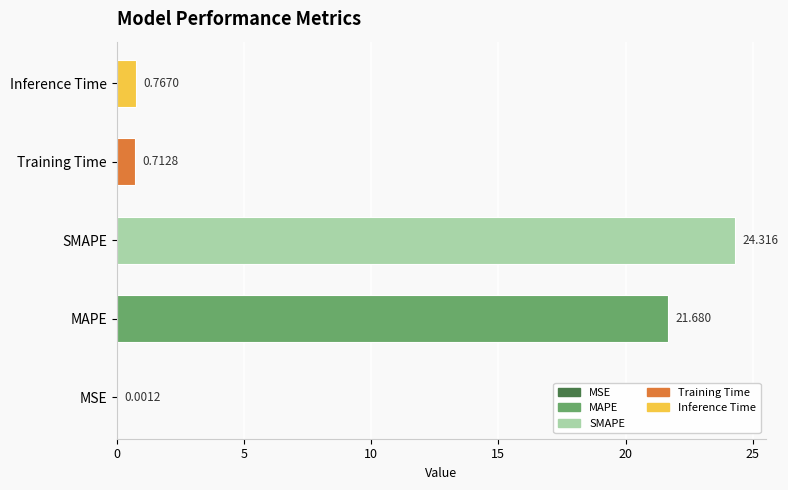

How many data points does each series have?

5